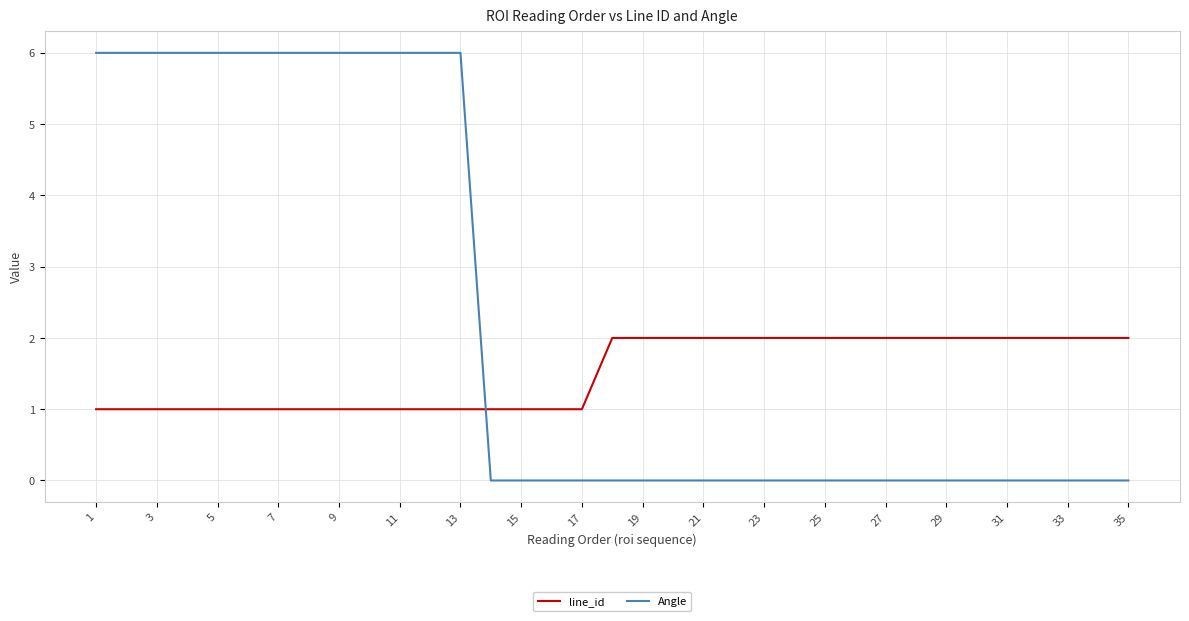

Which series has the widest spread of values?

Angle